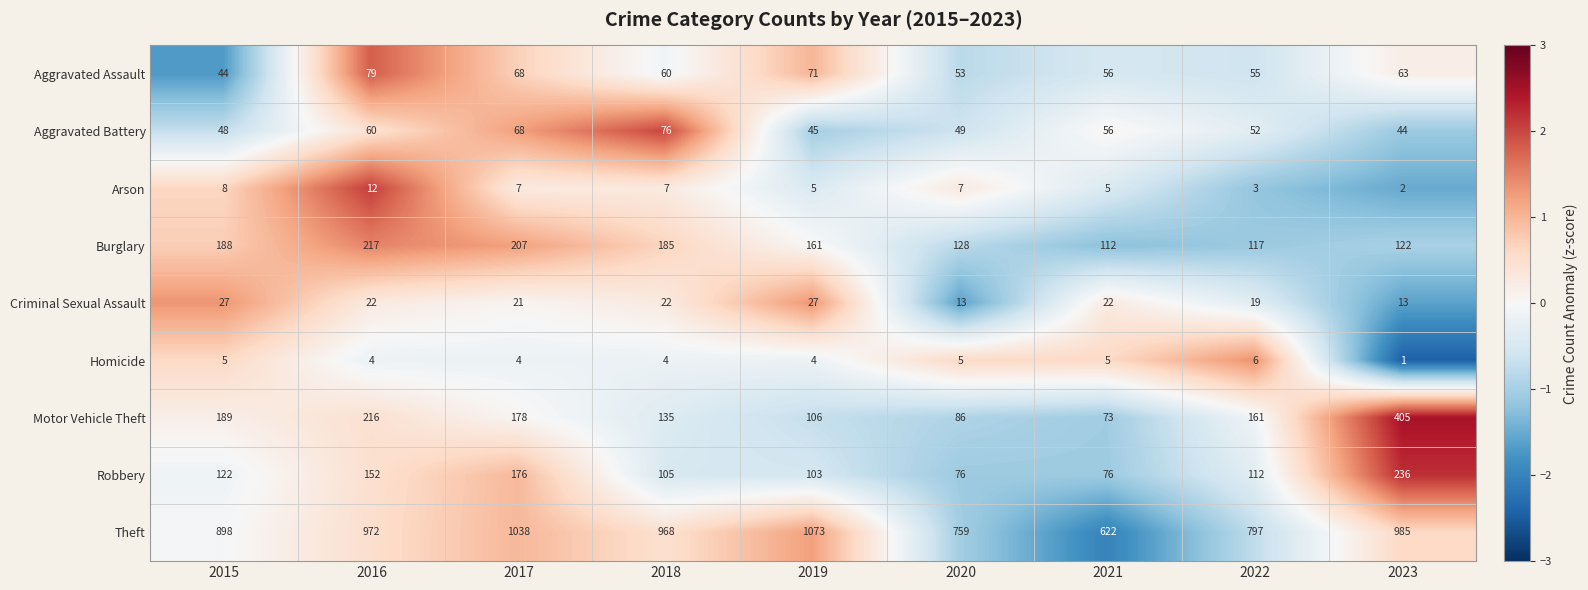

Which series has the widest spread of values?

Theft